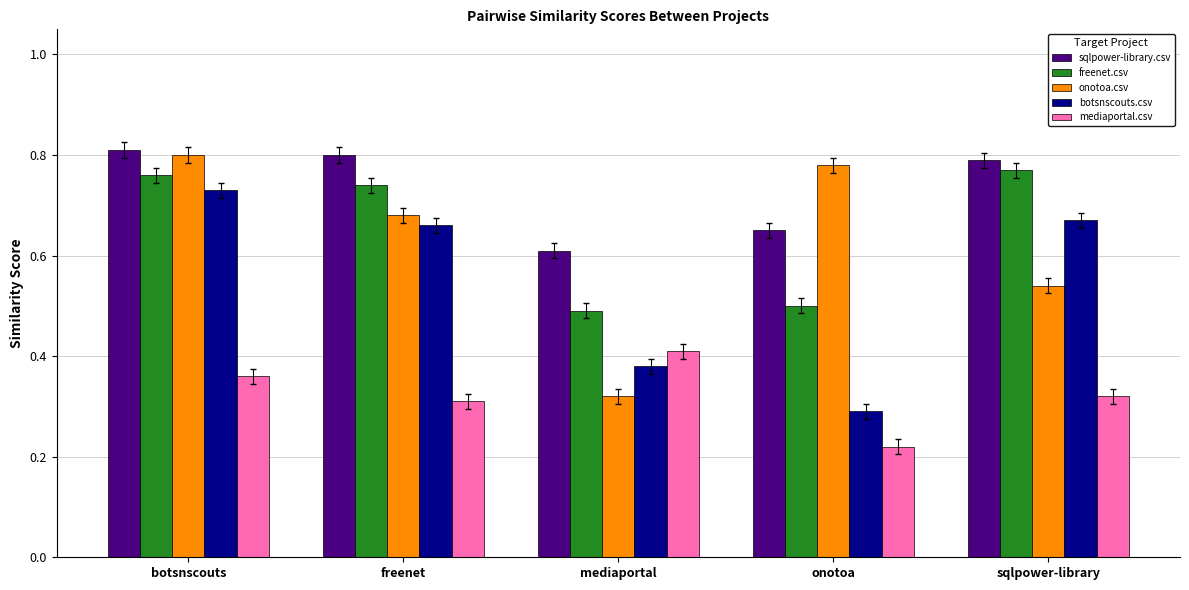

Between botsnscouts and sqlpower-library, which series saw the biggest shift?

onotoa.csv